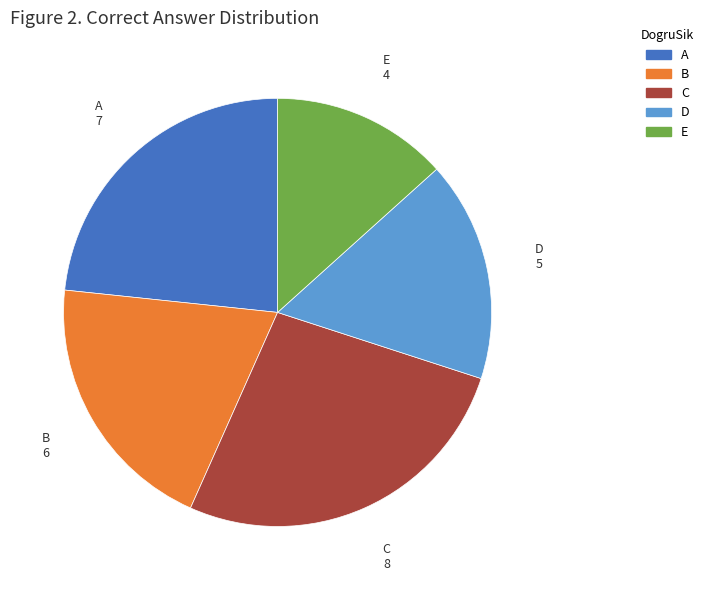

Approximately how many times larger is the value at C compared to A?

1.1